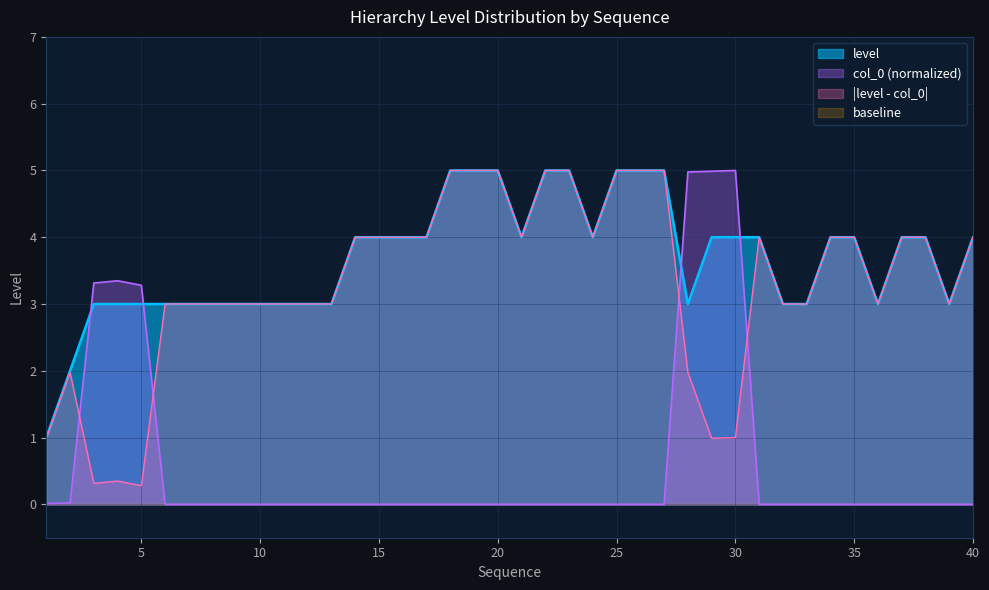

True or false: col_0_numeric and level intersect in this chart.

True